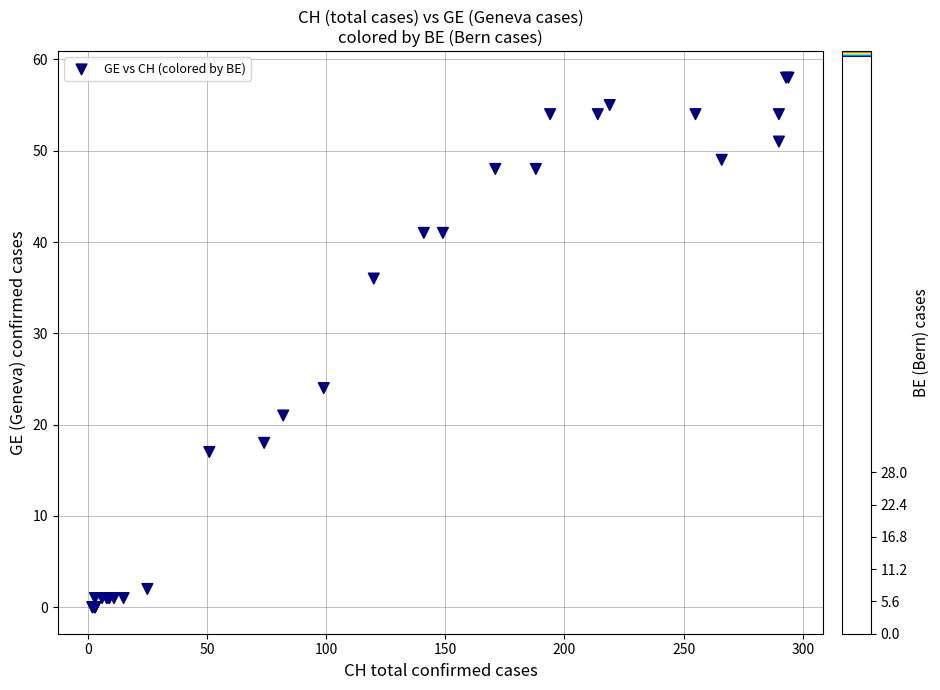

What Y value in the scatter plot is closest to 29?

24